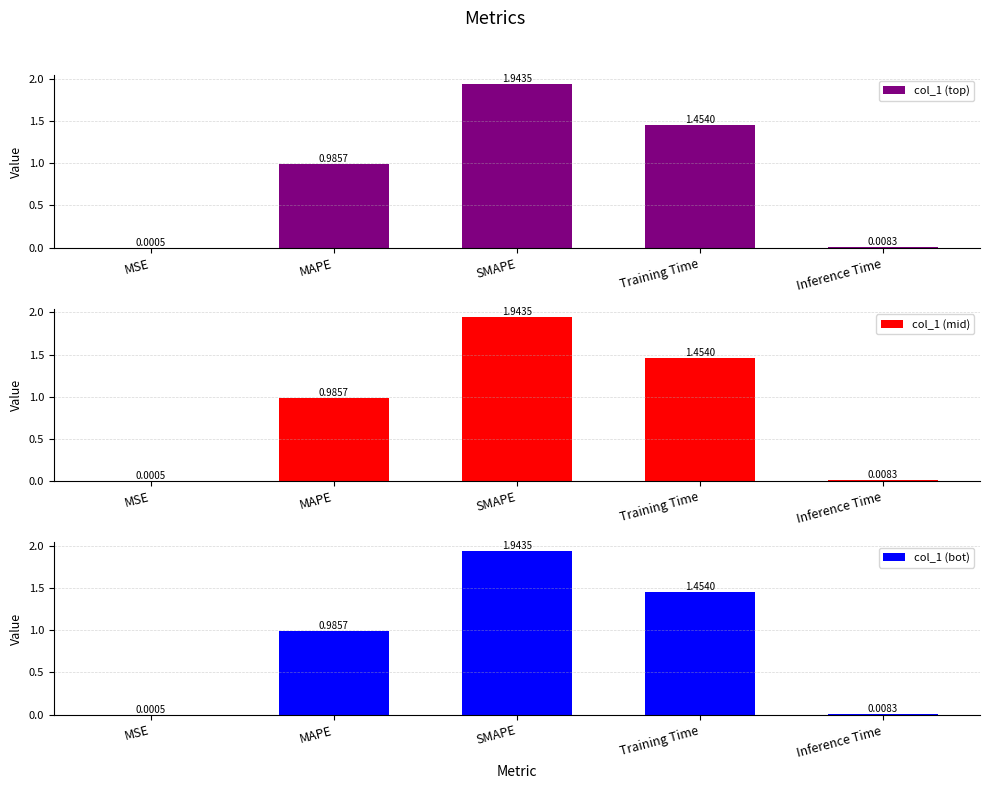

What is the sum of the col_1 (top) values at Training Time and MAPE?

2.4